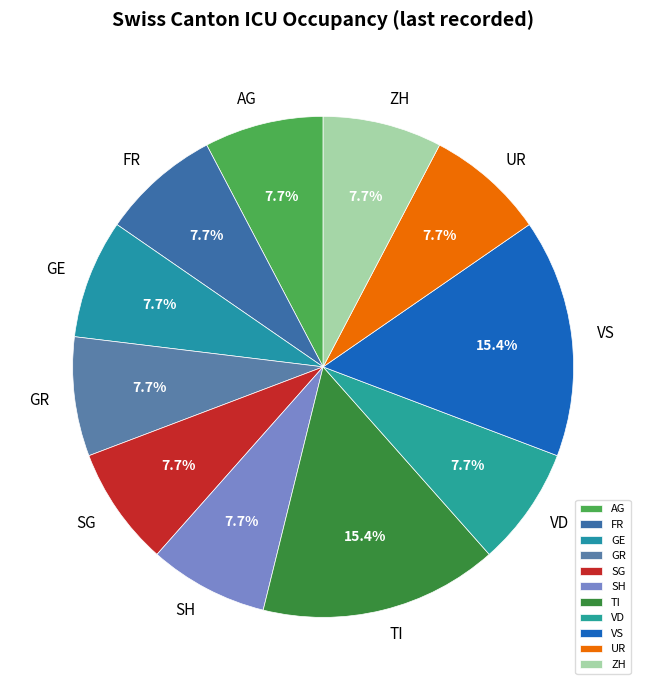

What is the ratio of the value at SH to the value at GE?

1.0